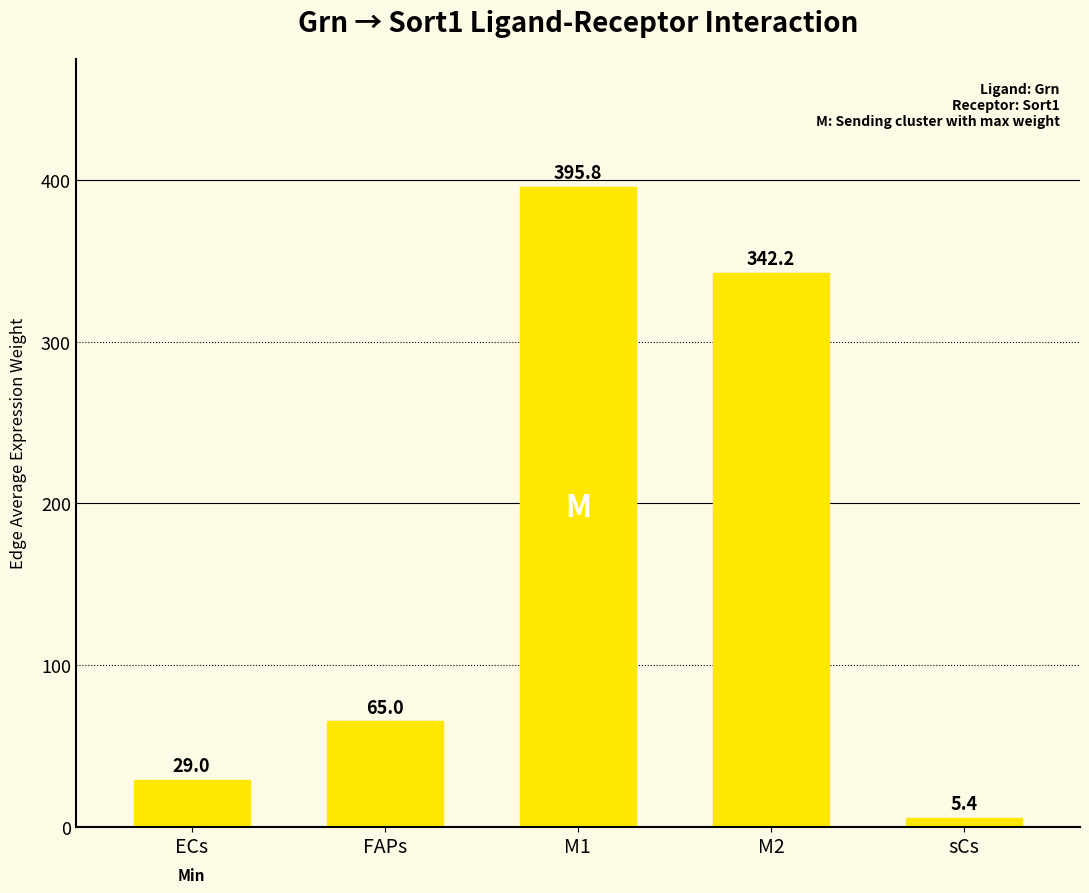

The value at ECs is 29.0. True or false?

True